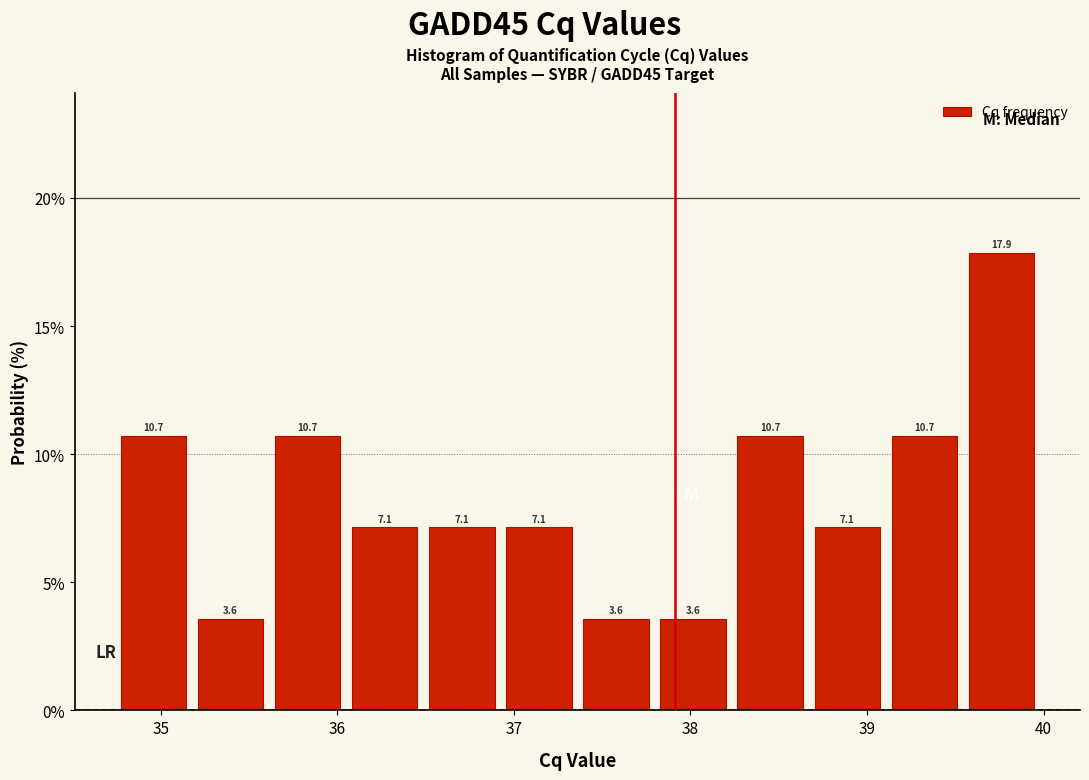

Reading left to right, list every bar in this chart as the range it spans on the x-axis followed by its height. The bar edges are not printed on the chart, so give them approximately, as read against the axis.

34.7 to 35.2: 10.7
35.2 to 35.6: 3.6
35.6 to 36.1: 10.7
36.1 to 36.5: 7.1
36.5 to 36.9: 7.1
36.9 to 37.4: 7.1
37.4 to 37.8: 3.6
37.8 to 38.2: 3.6
38.2 to 38.7: 10.7
38.7 to 39.1: 7.1
39.1 to 39.5: 10.7
39.5 to 40.0: 17.9